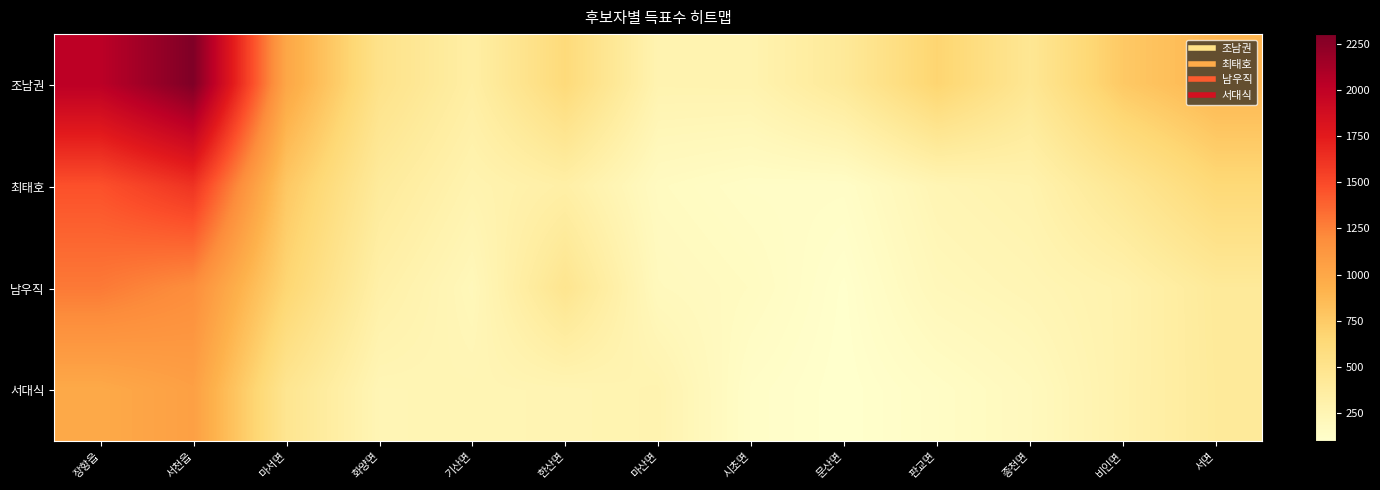

Which series changed the most between 마산면 and 서면?

조남권